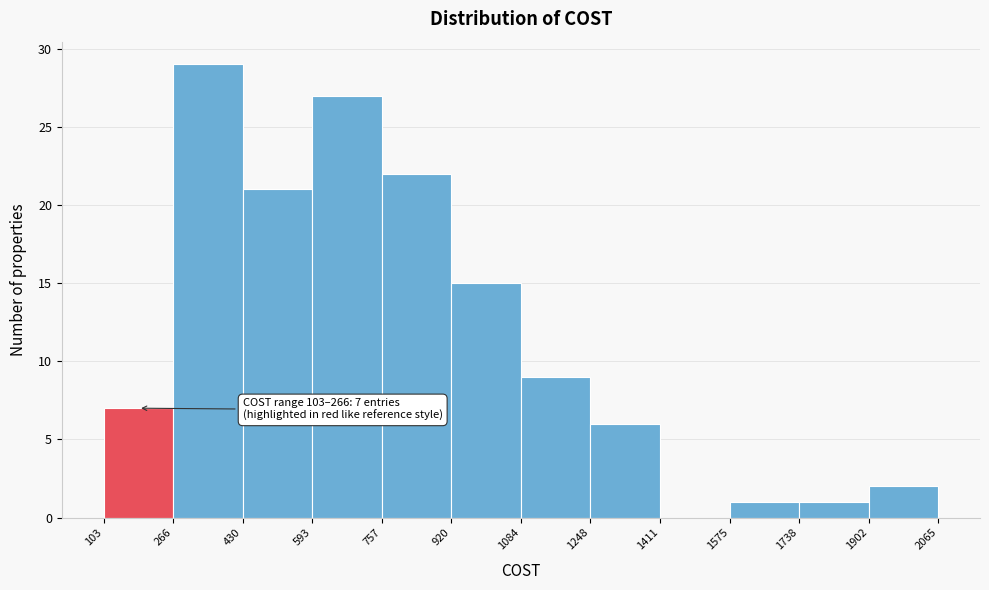

Over which range of the x-axis is the bar tallest?

266 to 430